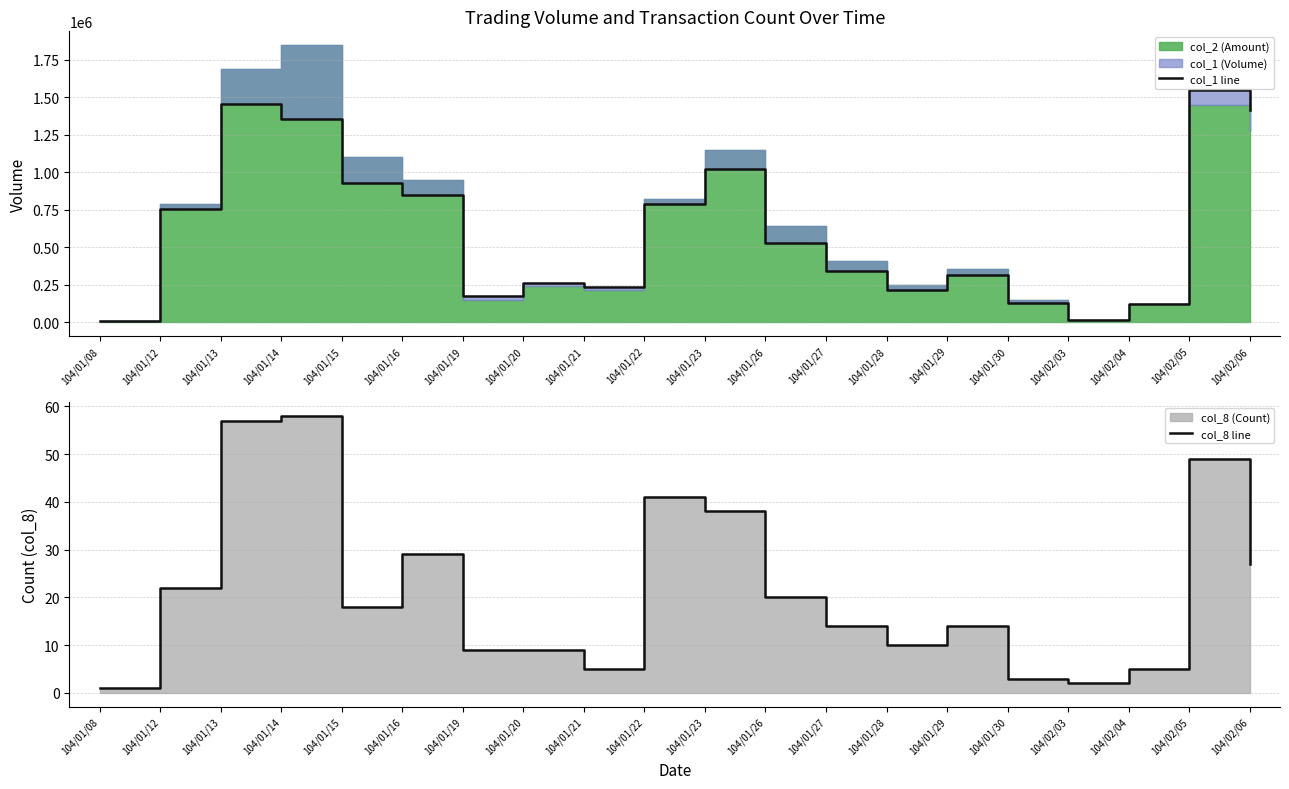

Does the chart display data point markers on the line(s)?

No